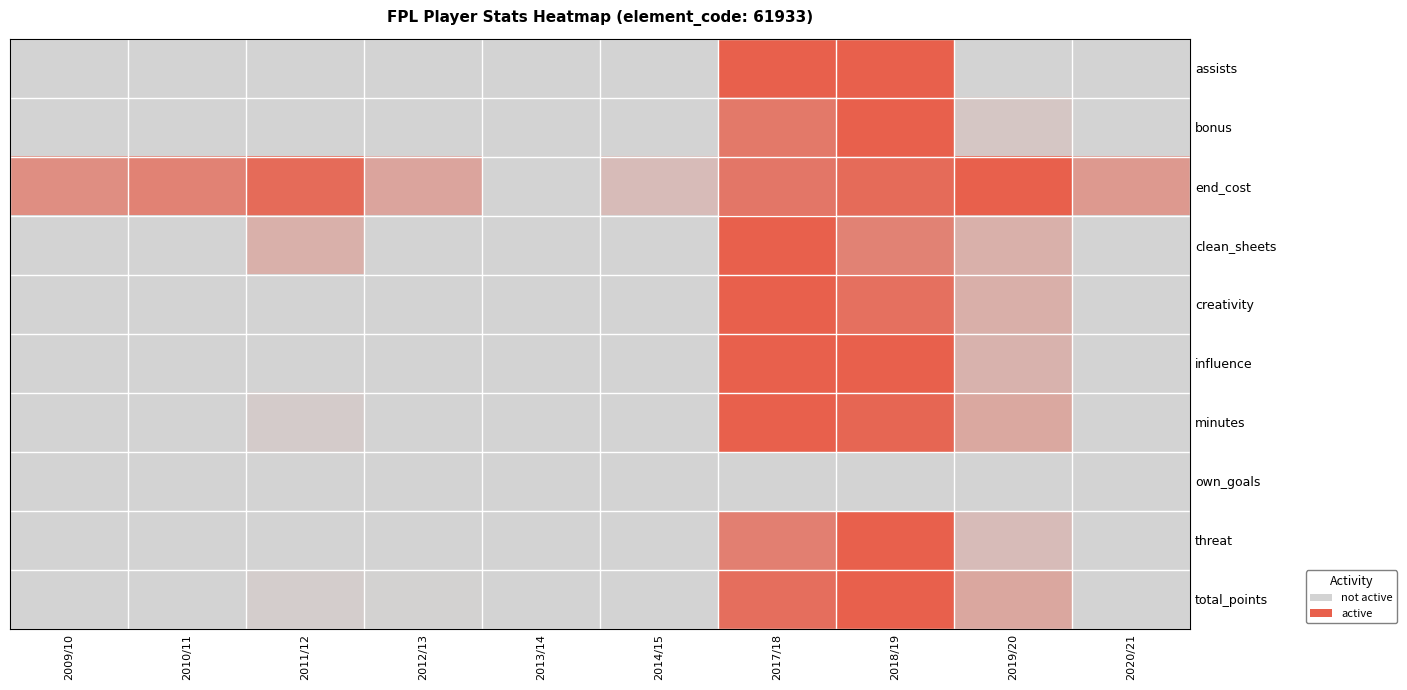

Which series has the largest total across all categories?

end_cost